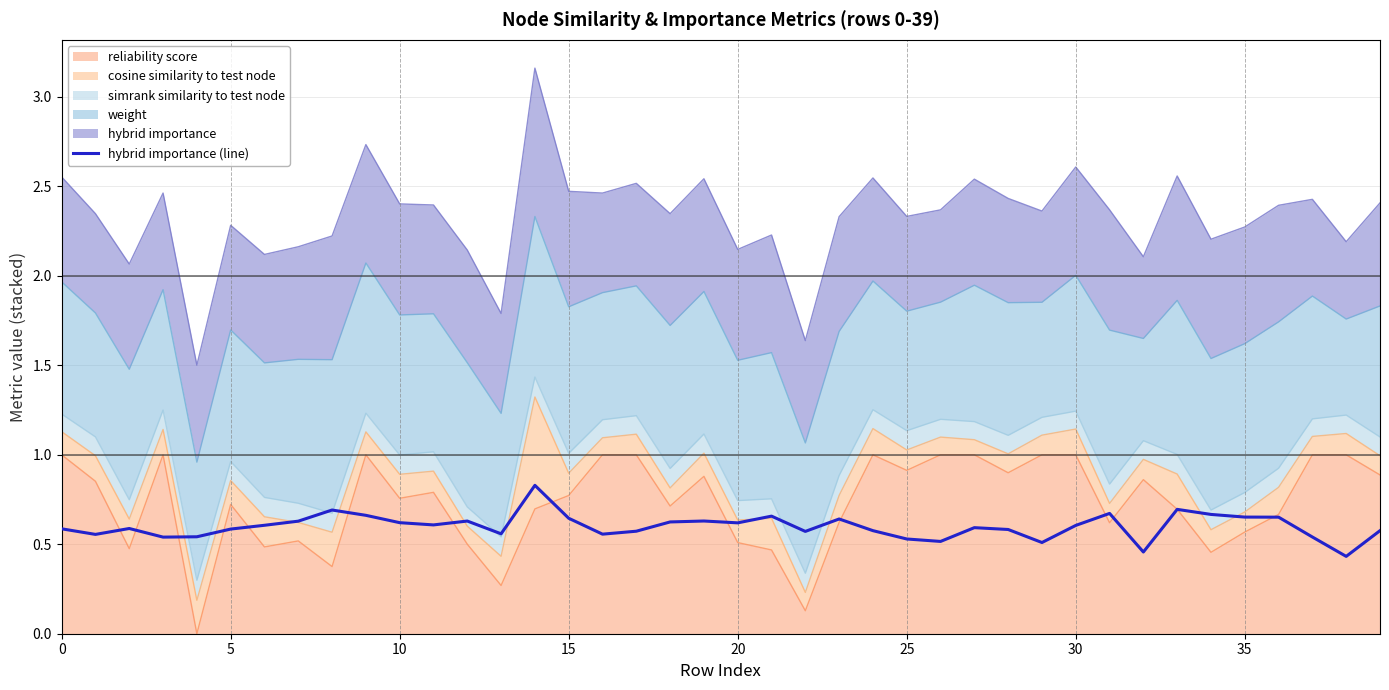

What is the greatest value displayed?

0.8